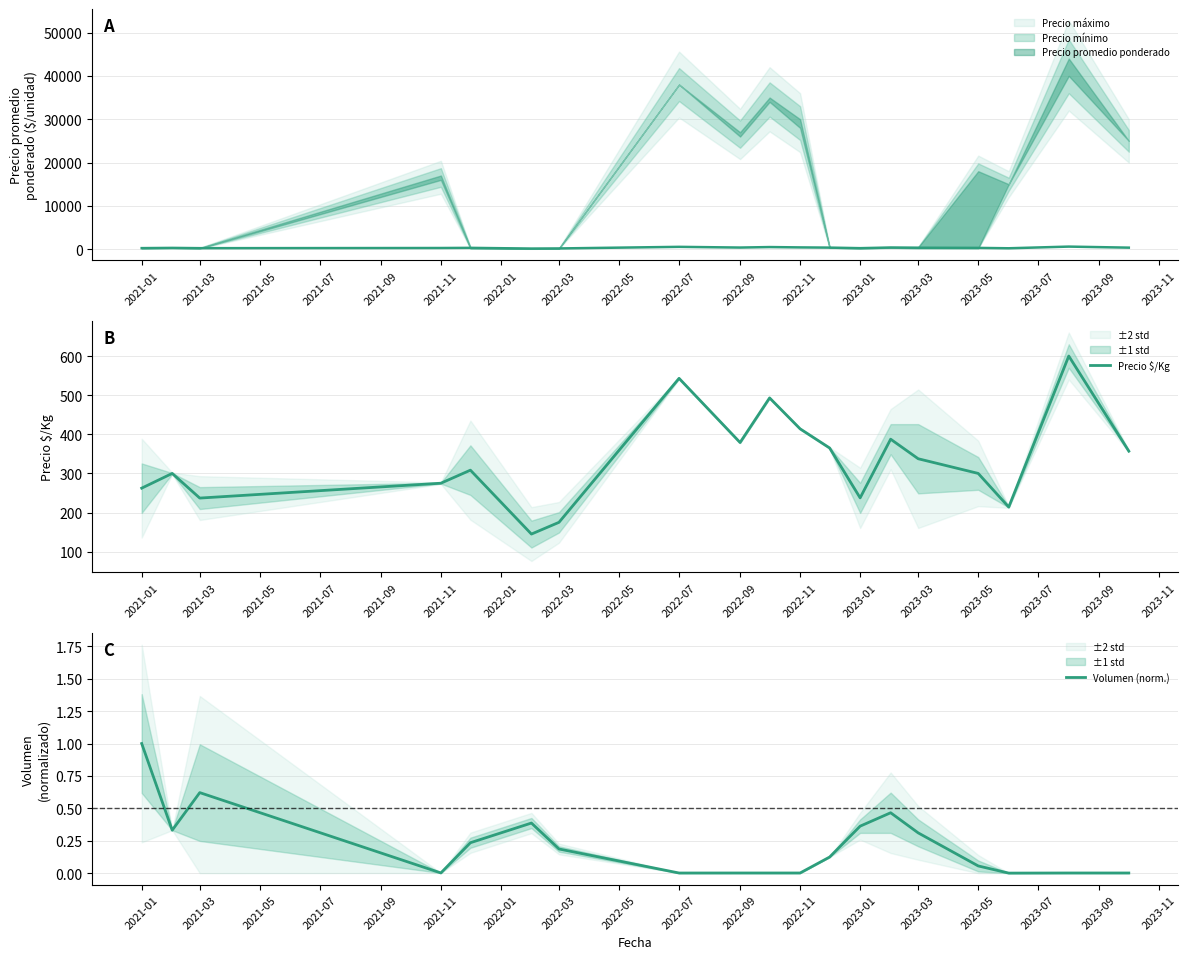

What is the average value of the Volumen (norm.) series?

0.2